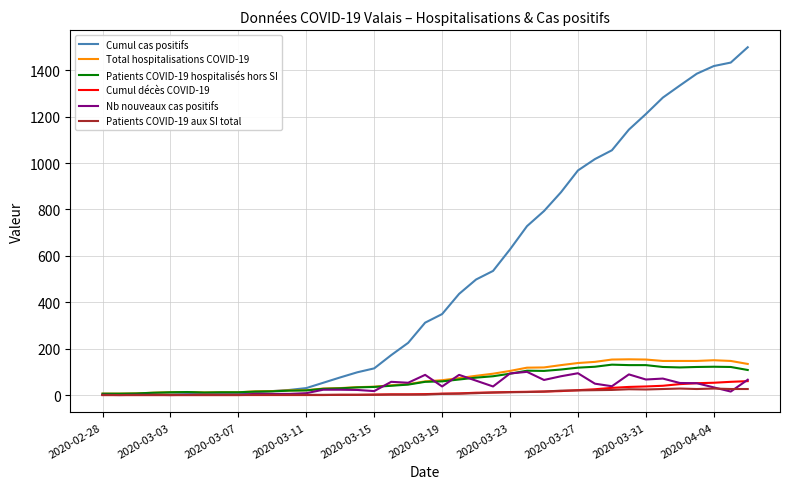

What is the average value of the Cumul cas positifs series?

506